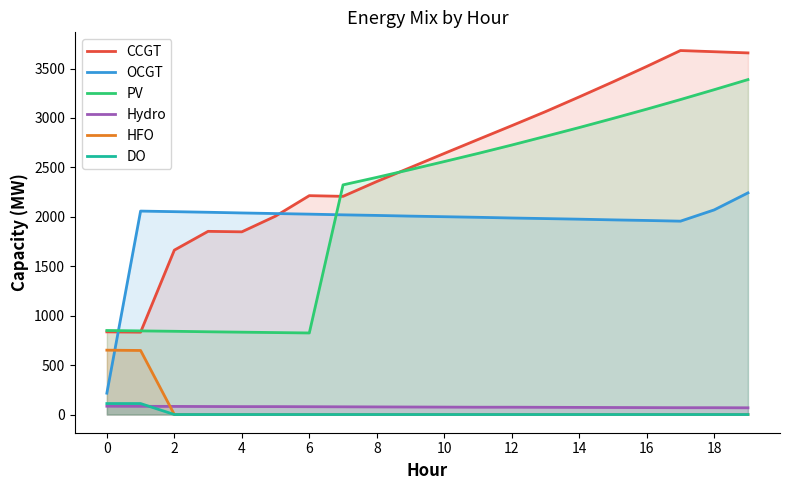

What is the label of the 17th point from the left?

16